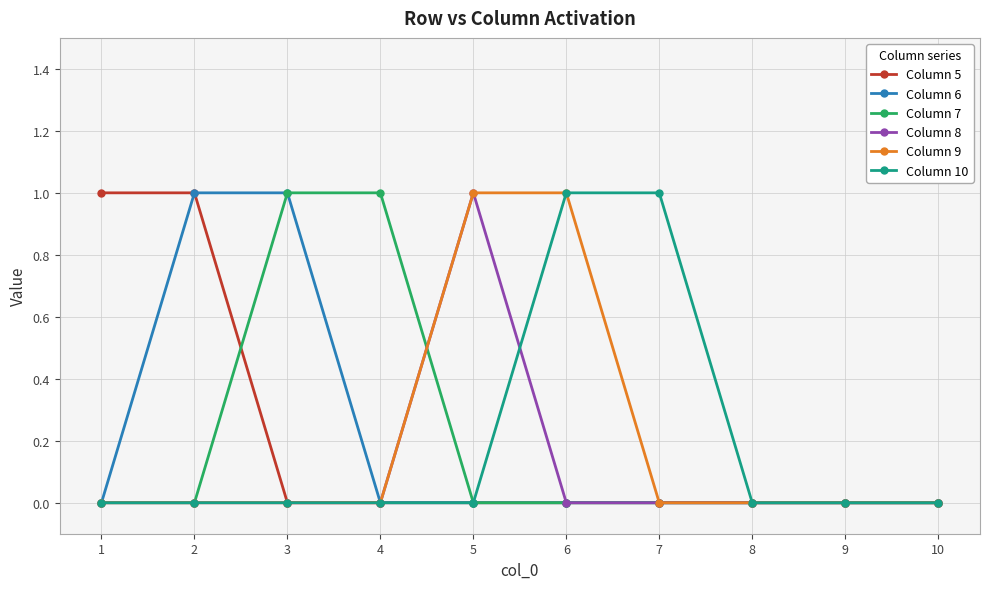

Between 4 and 8, which series saw the biggest shift?

Column 7